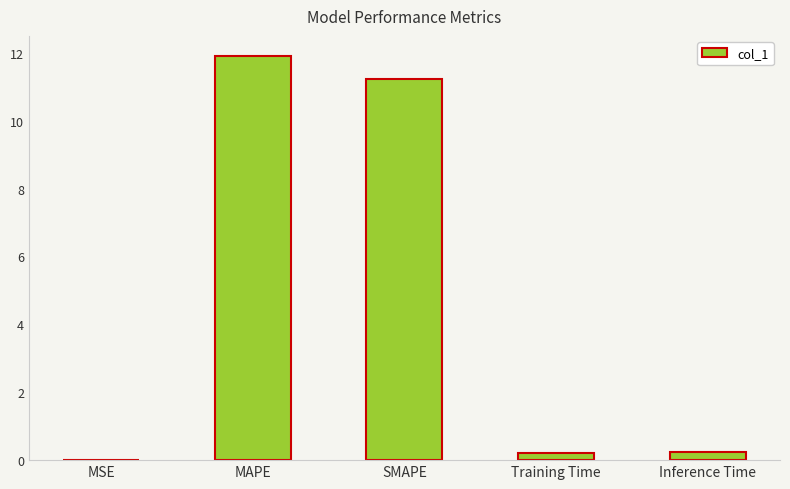

The chart shows a value of 0.0 at MSE. True or false?

True